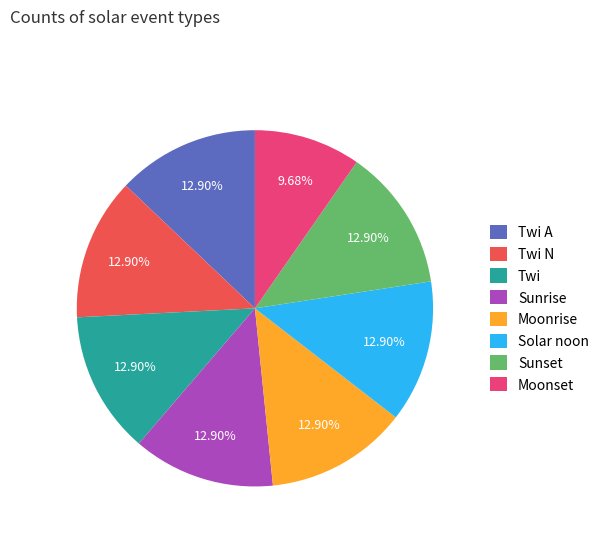

How many slices are in this pie chart?

8